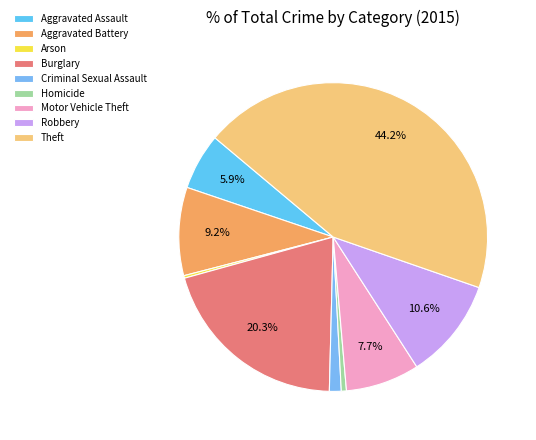

What percentage is the Aggravated Assault slice, to the nearest percent?

6%